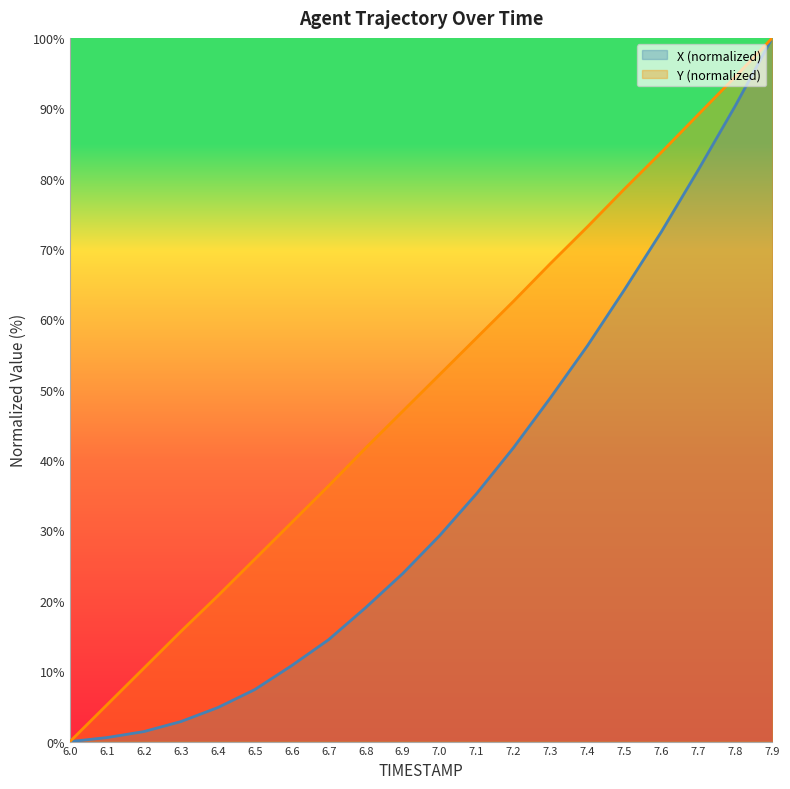

What is the sum of all X values?

704.8